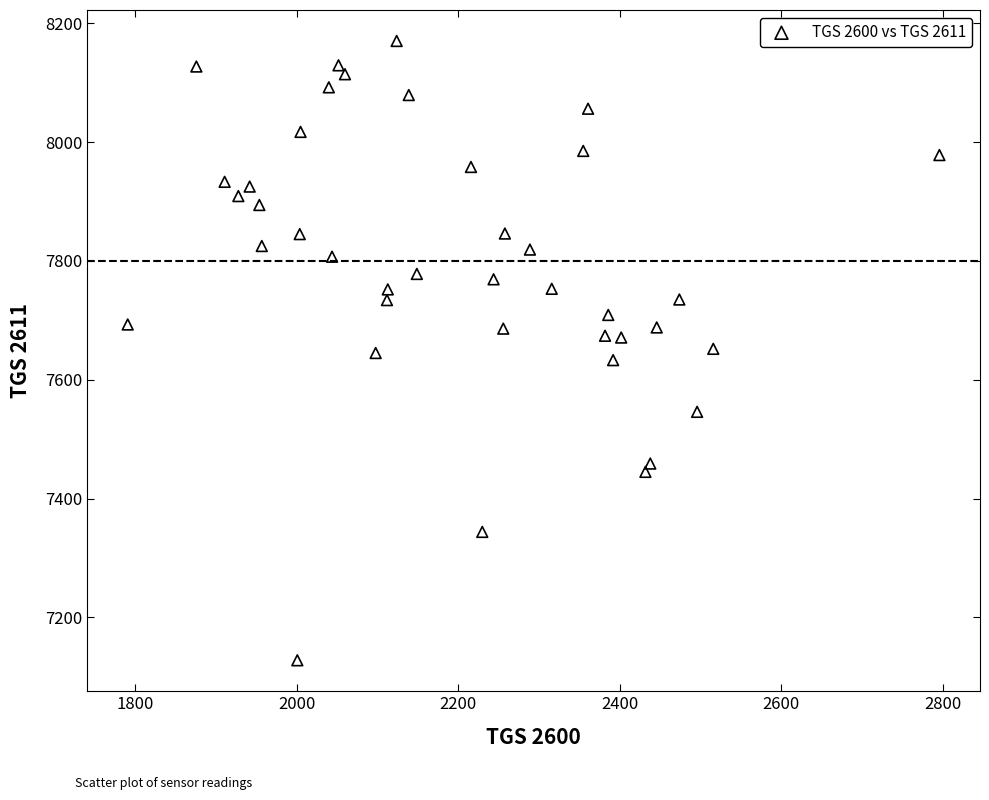

What is the range of X values (max minus min)?

1005